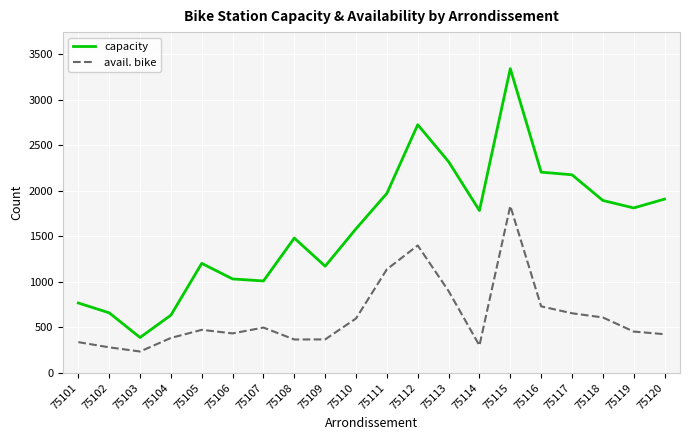

What value does the capacity series have at 75103, to the nearest 10?

390